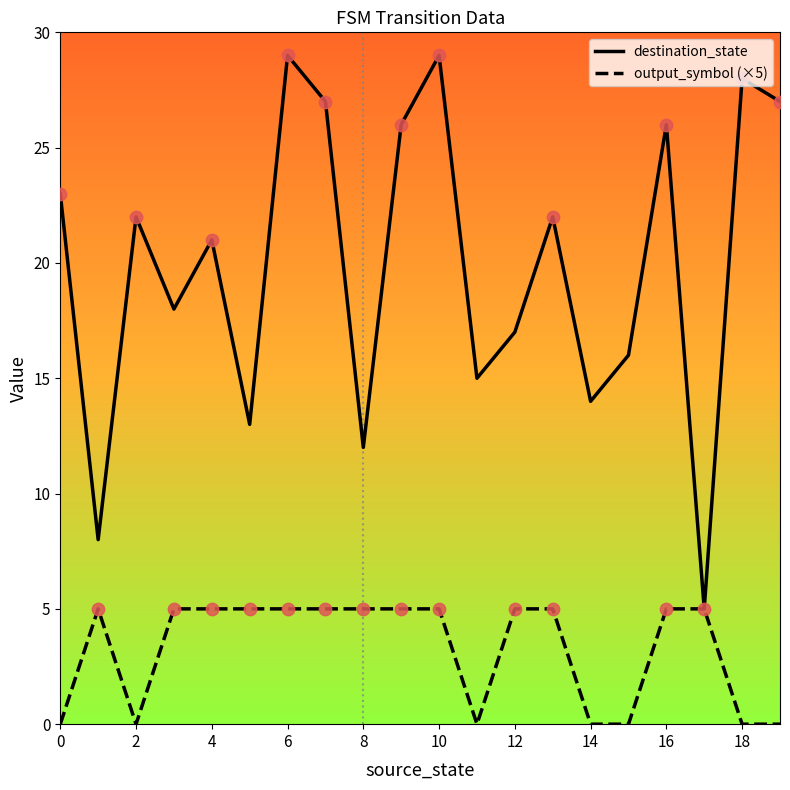

At how many categories does at least one series exceed 6?

19